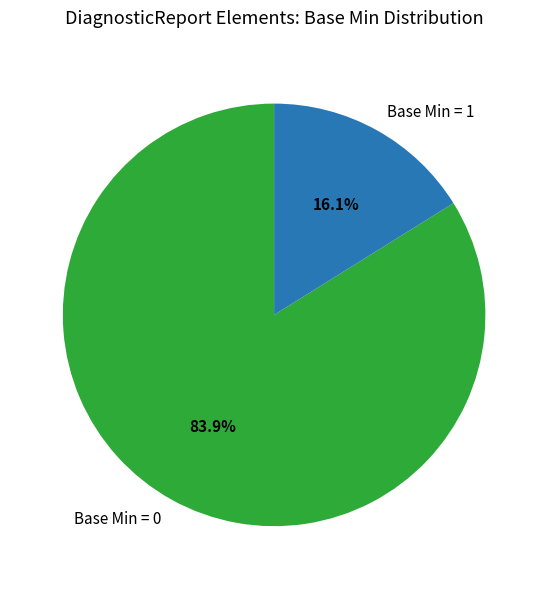

Combined, do Base Min = 1 and Base Min = 0 account for over 50%?

Yes